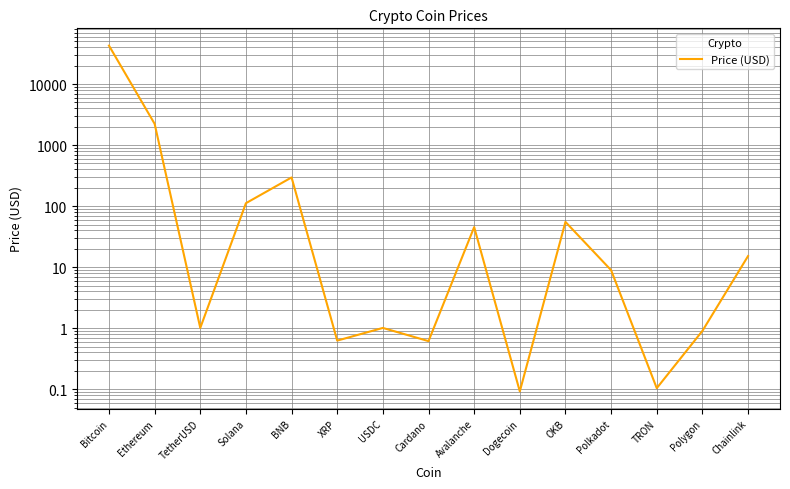

Reading left to right, what are all the values shown in this chart?

Bitcoin=42725.6	Ethereum=2234.3	TetherUSD=1.0	Solana=111.8	BNB=295.5	XRP=0.6	USDC=1.0	Cardano=0.6	Avalanche=45.3	Dogecoin=0.1	OKB=55.2	Polkadot=8.9	TRON=0.1	Polygon=0.9	Chainlink=15.2